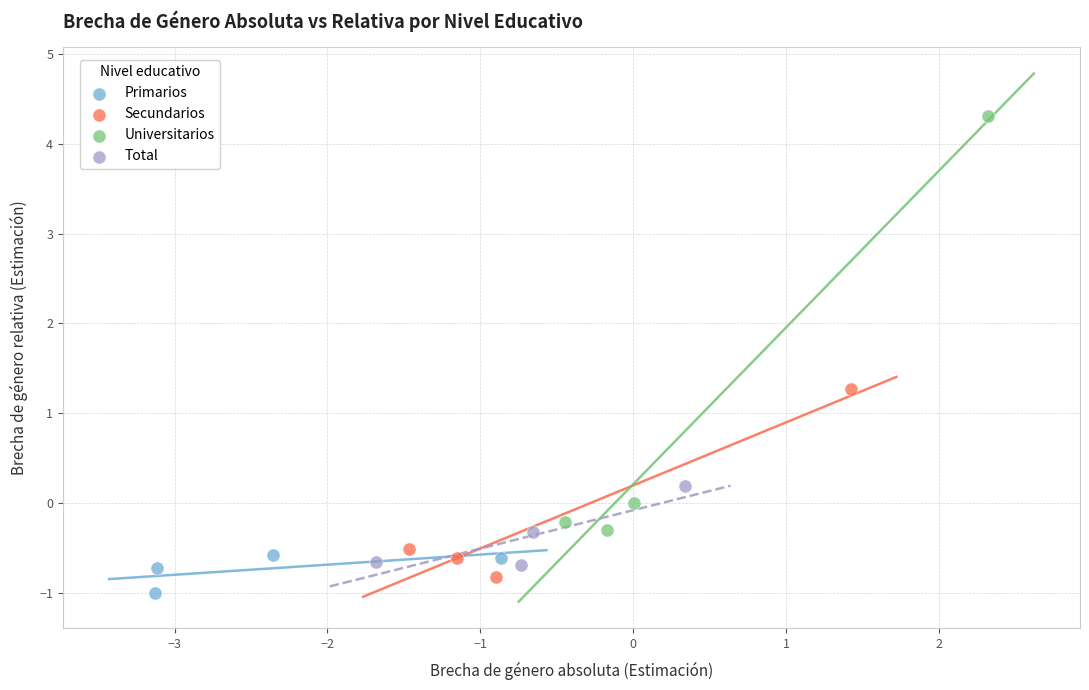

Which series has the widest spread of Y values?

Universitarios